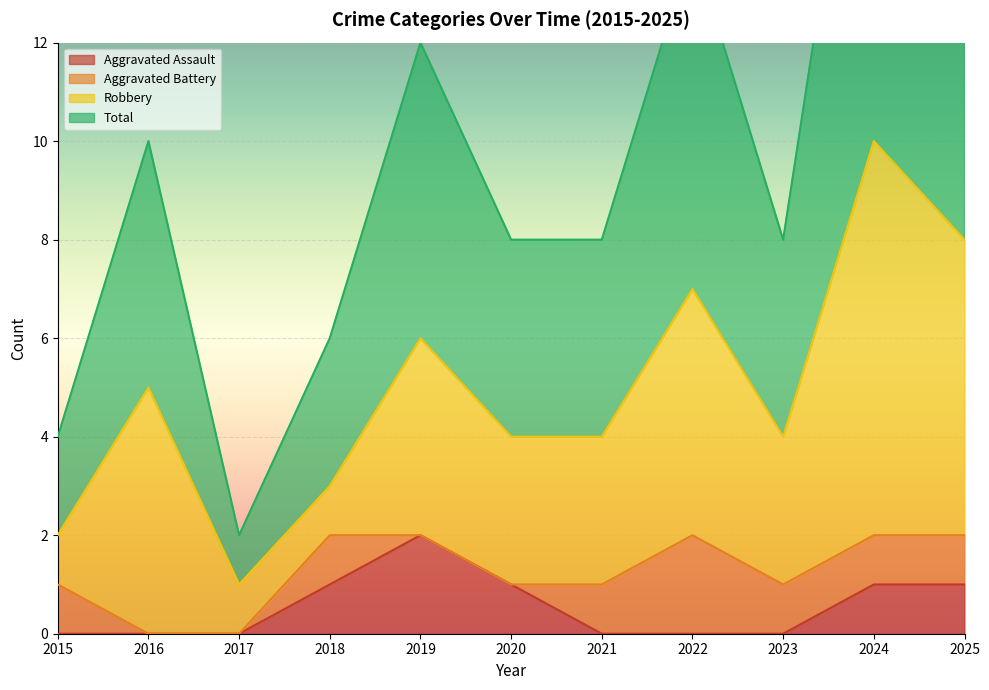

Is it true that Aggravated Assault equals -1 at 2017?

False